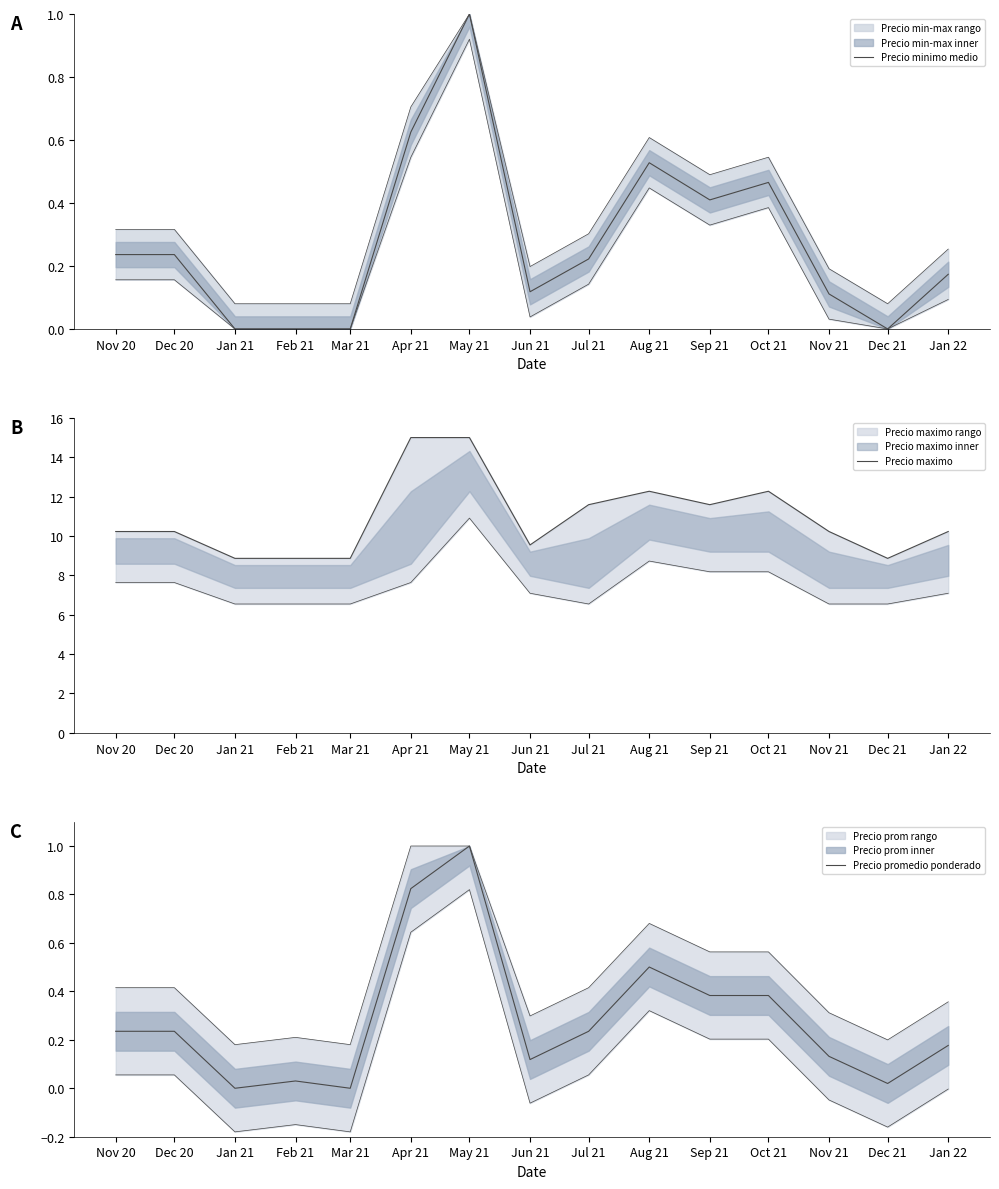

Is this an area chart (filled region under the line)?

No